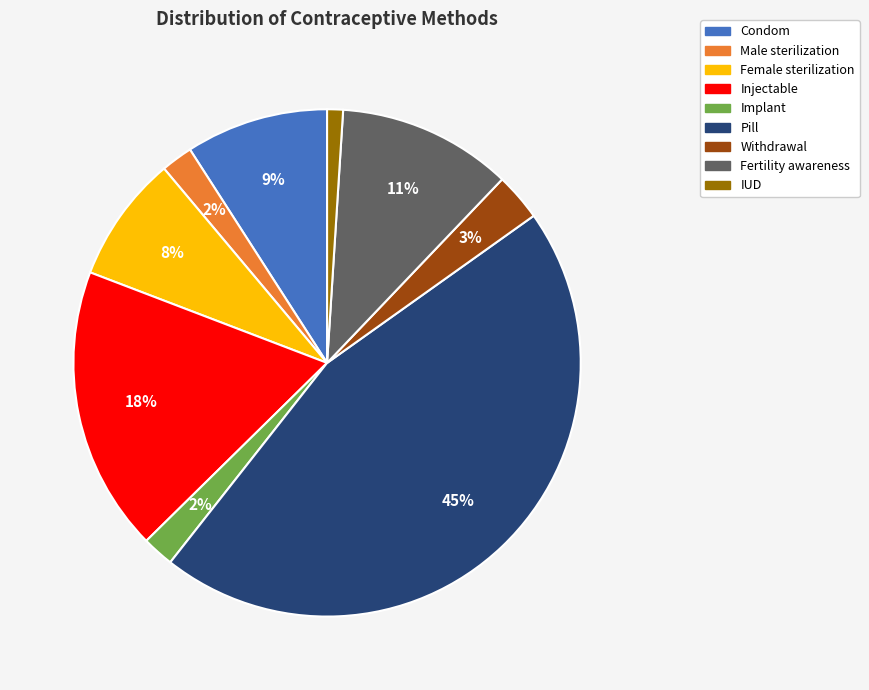

Does any single category account for the majority?

No